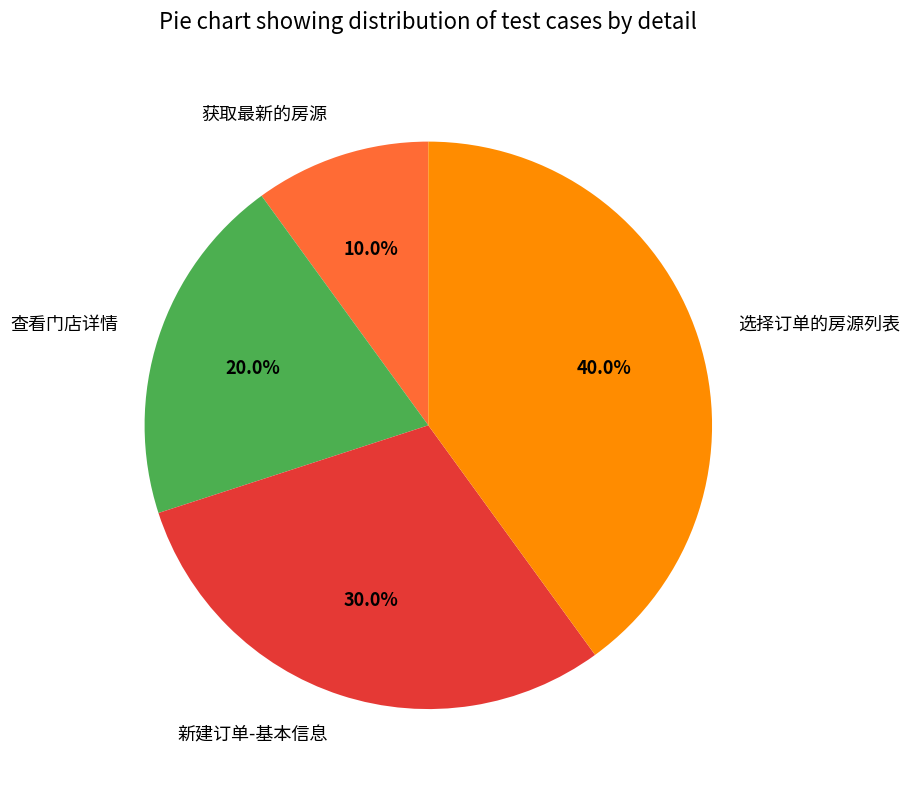

Is the sum of 获取最新的房源 and 新建订单-基本信息 greater than half?

No